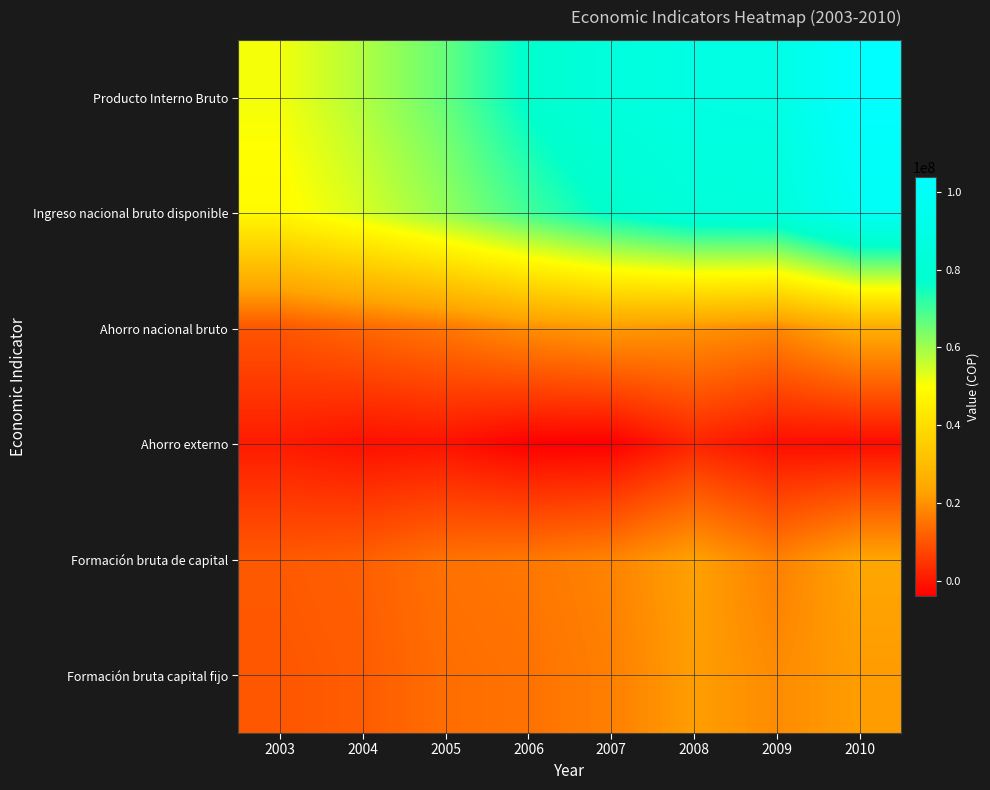

Which has a higher value, 2010 or 2004?

2010